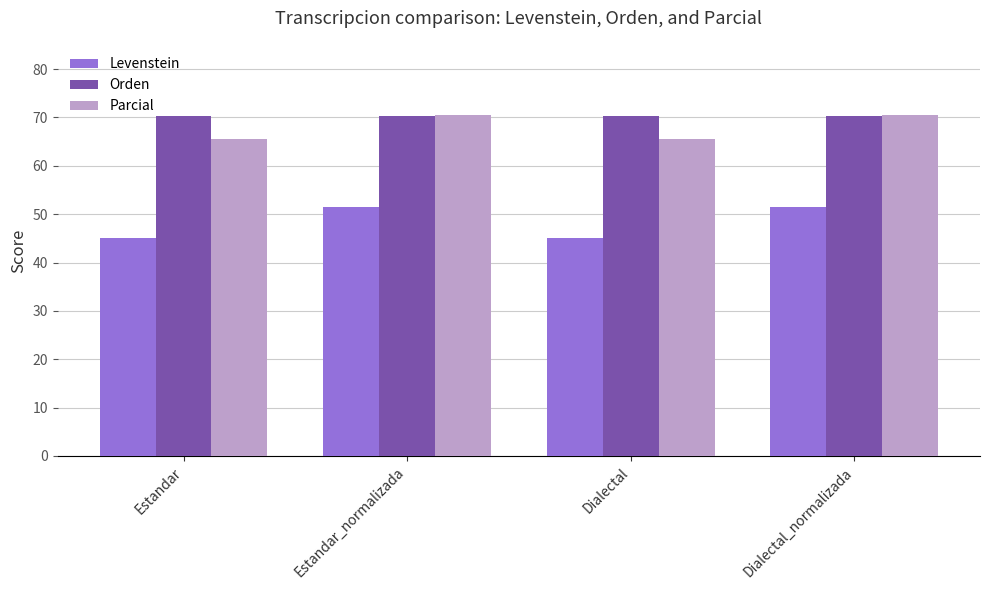

How many data points in Parcial are above 70?

2